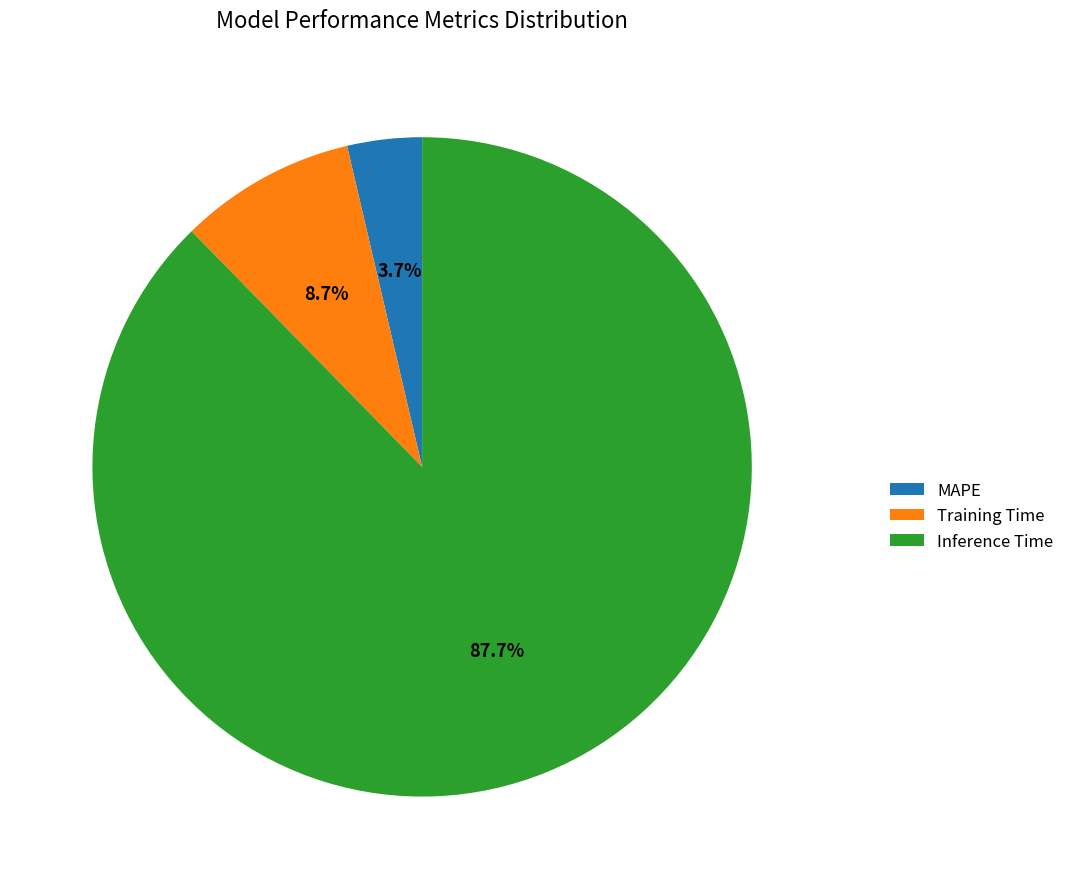

How many slices are in this pie chart?

3